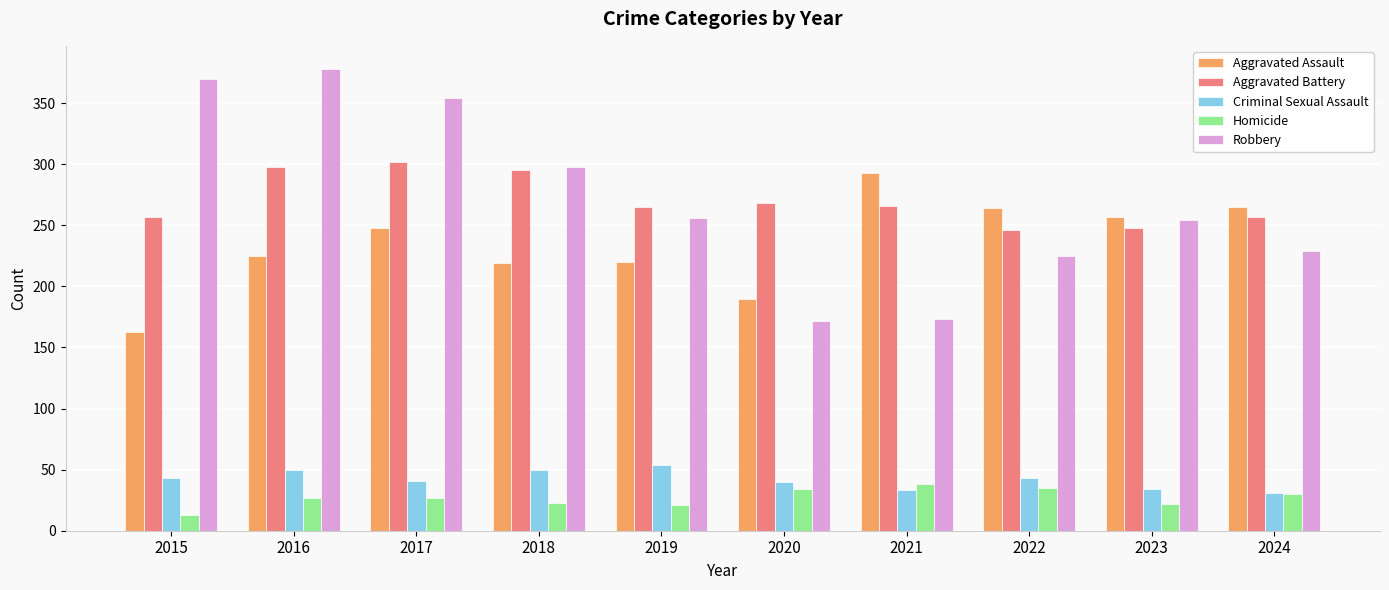

The Homicide series shows 49 at 2024. True or false?

False